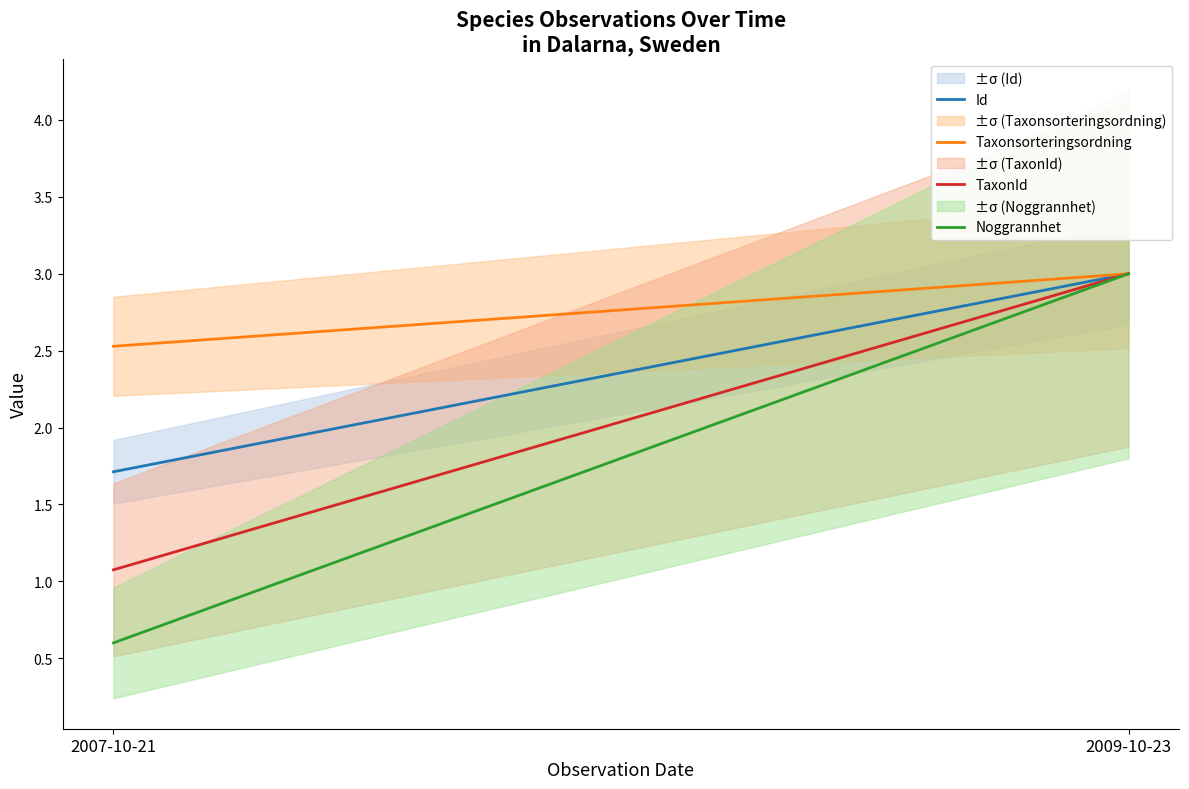

Is it true that Id equals 1.7 at 2007-10-21?

True